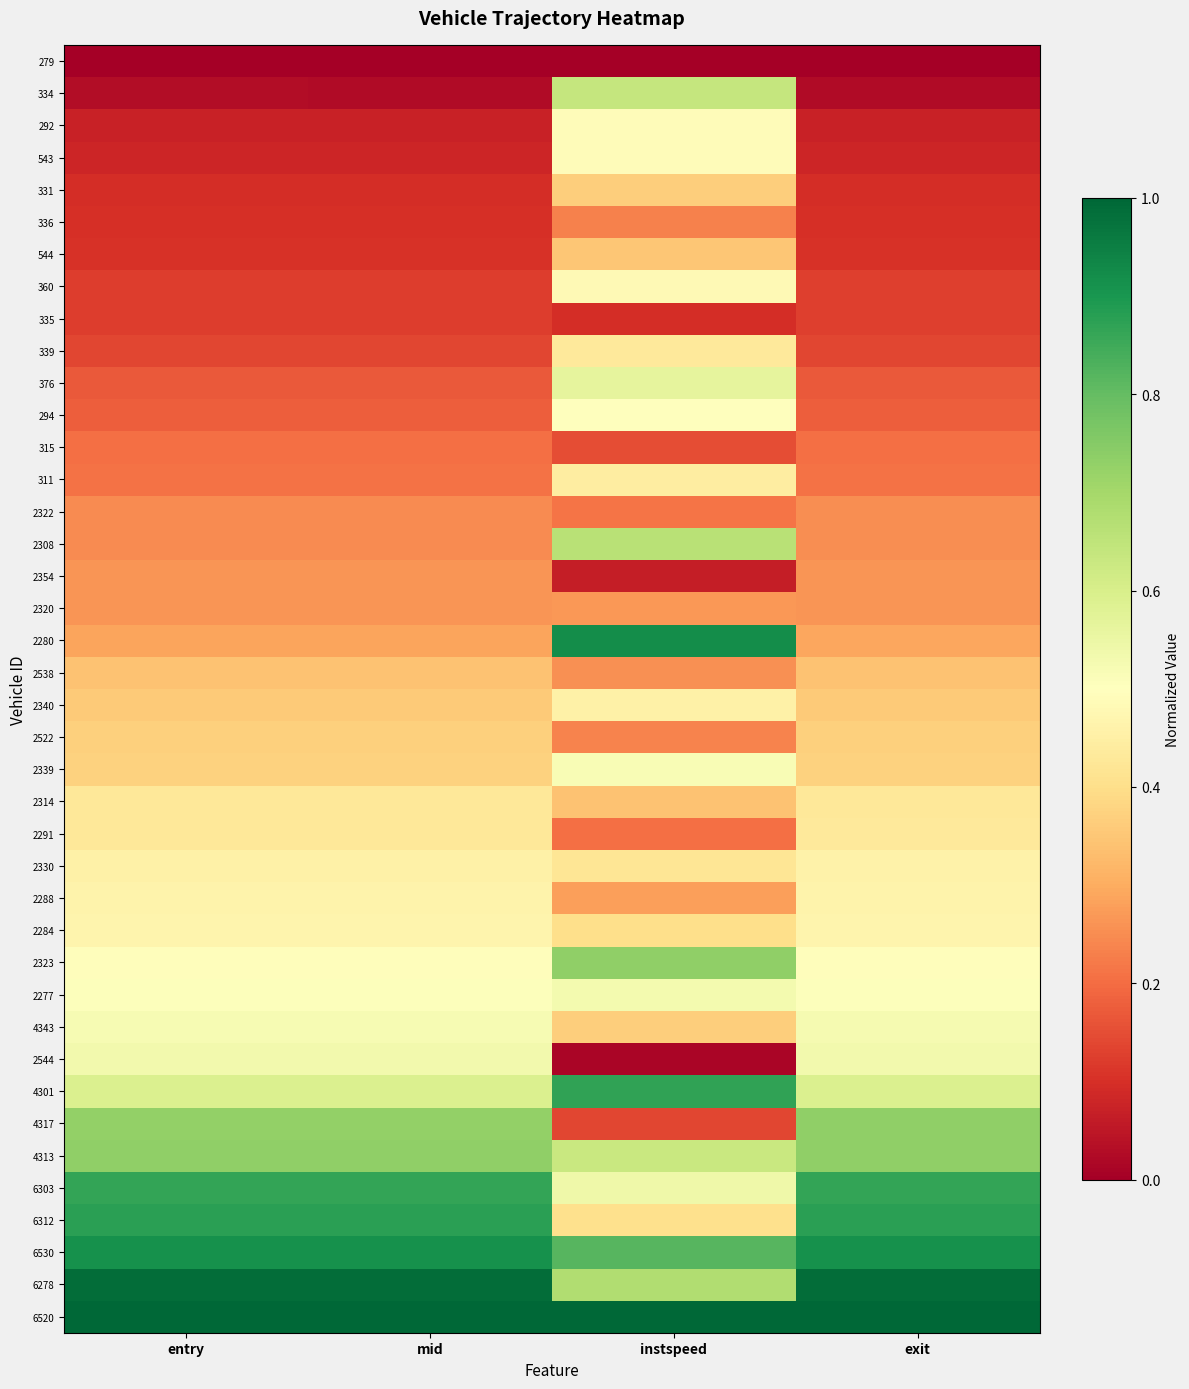

Count the number of categories in the chart.

4